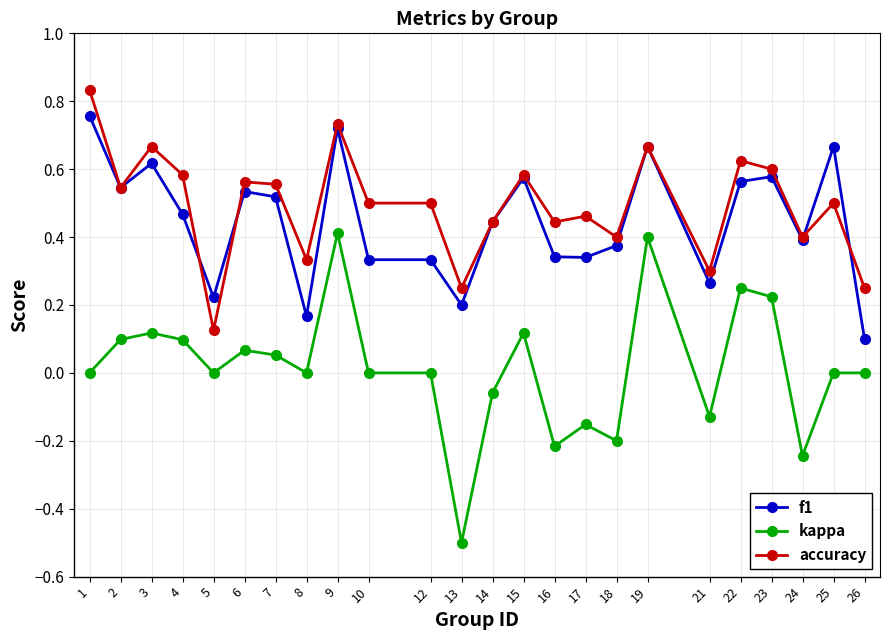

Where is the first local minimum for f1?

2